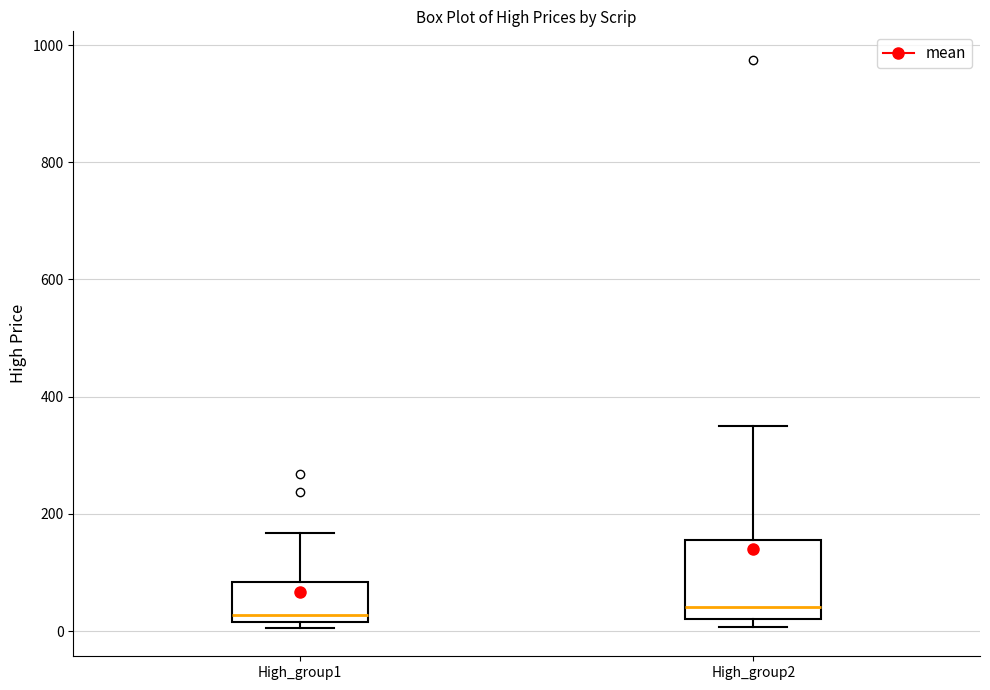

Which box is the tallest, from its lower edge to its upper edge?

High_group2